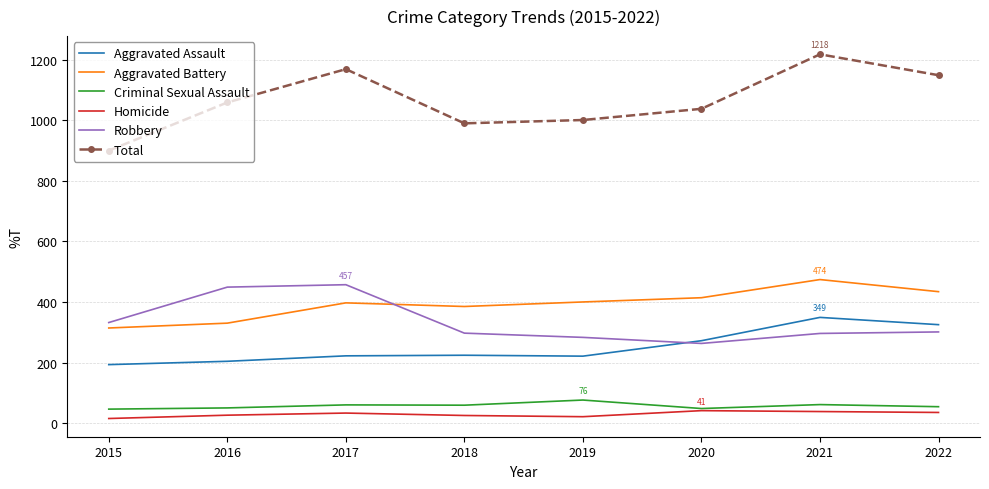

True or false: Aggravated Assault and Total intersect in this chart.

False